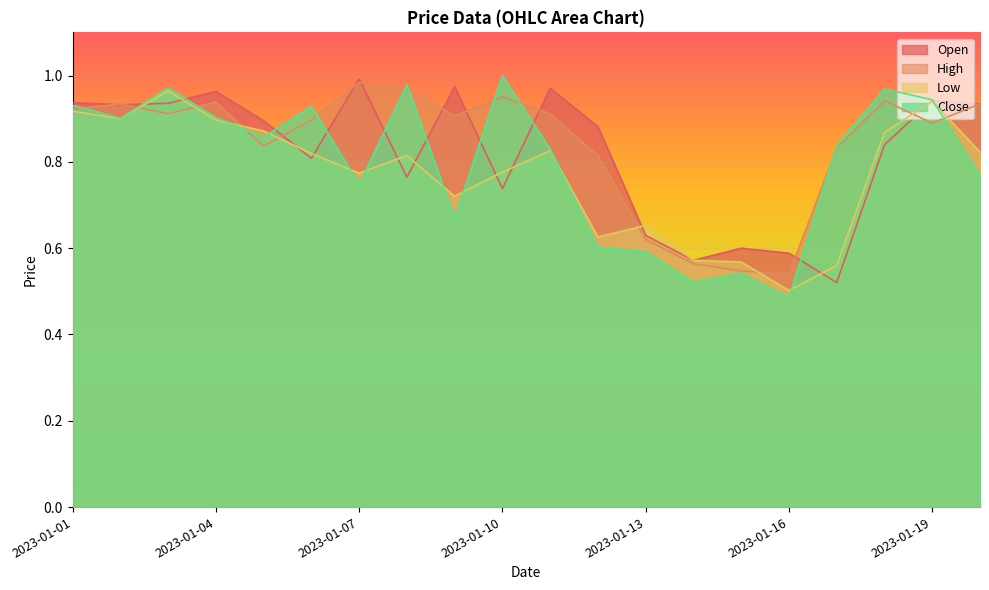

Between which two adjacent categories do High and Open first intersect?

2023-01-01 and 2023-01-02